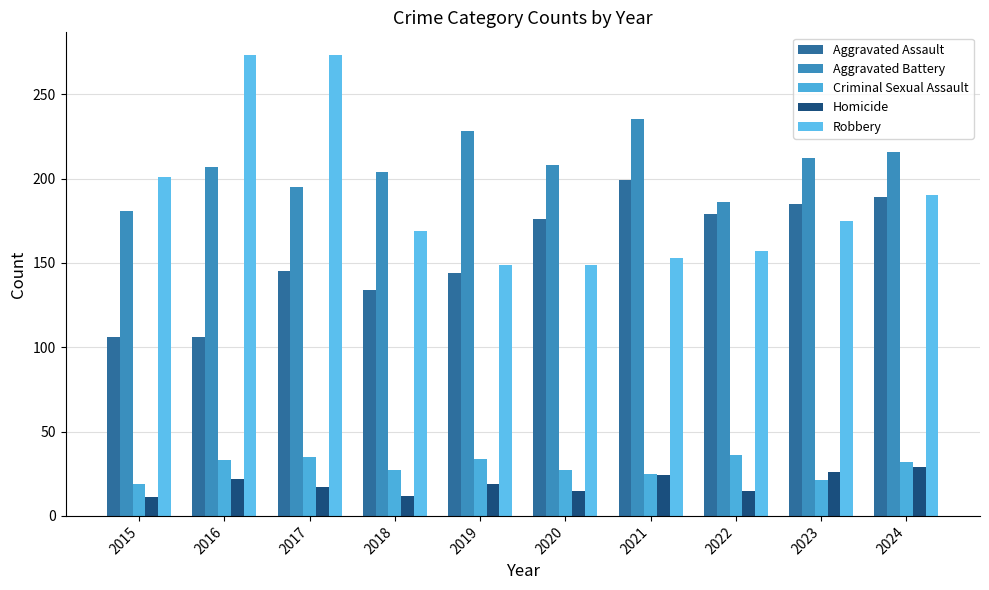

How many series are shown in this chart?

5